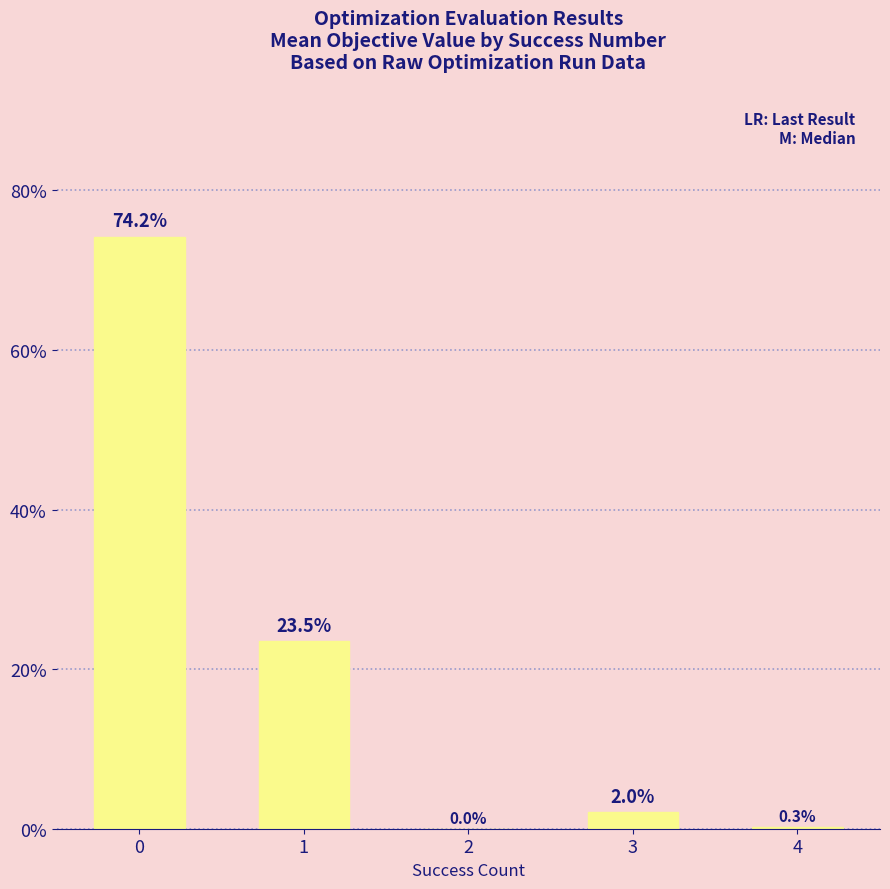

What is the maximum value shown in the chart?

74.2